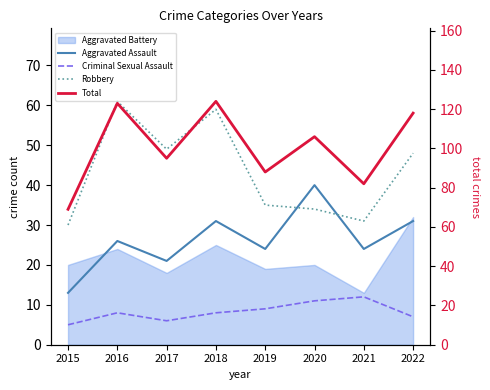

How many interior local valleys does the Aggravated Assault series have?

3